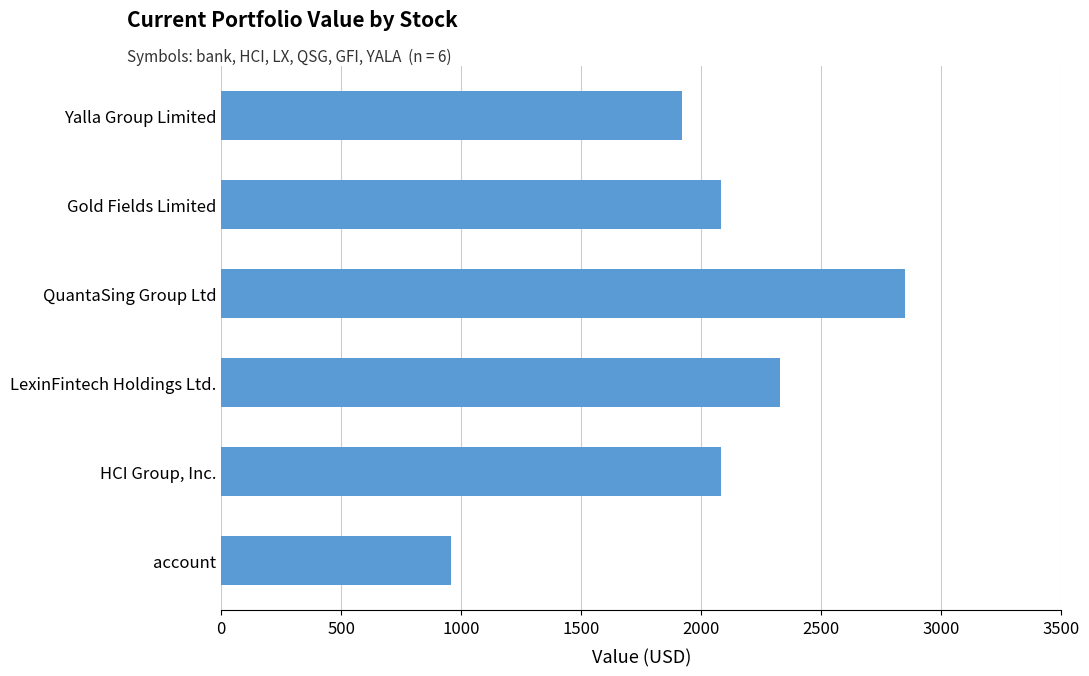

Count the number of categories in the chart.

6